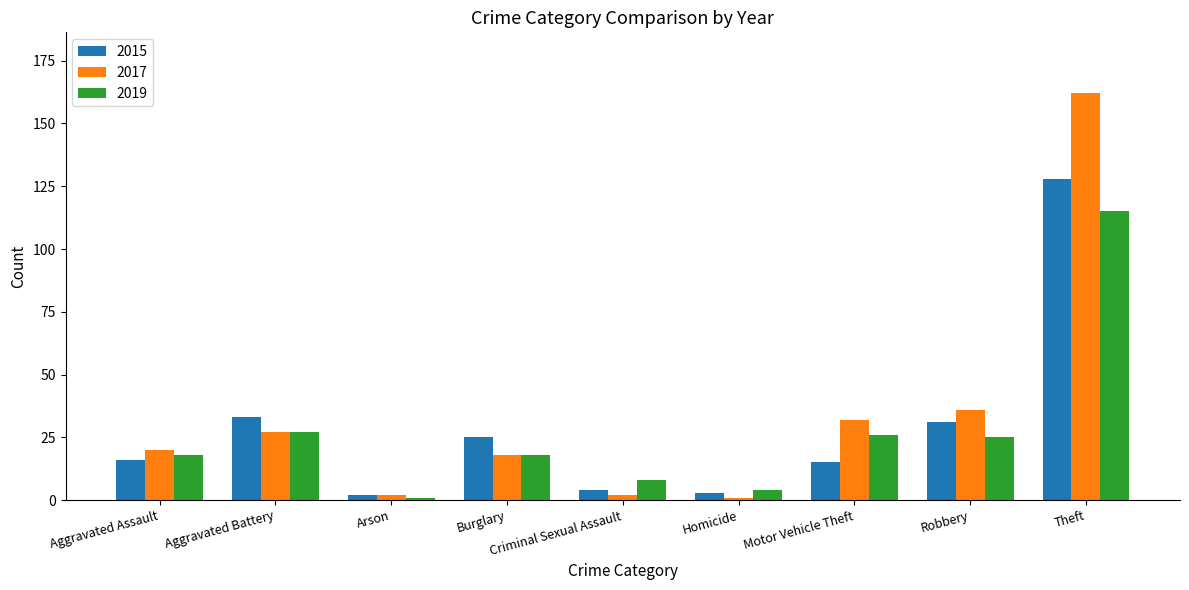

What is the sum of the 2019 values at Burglary and Arson?

19